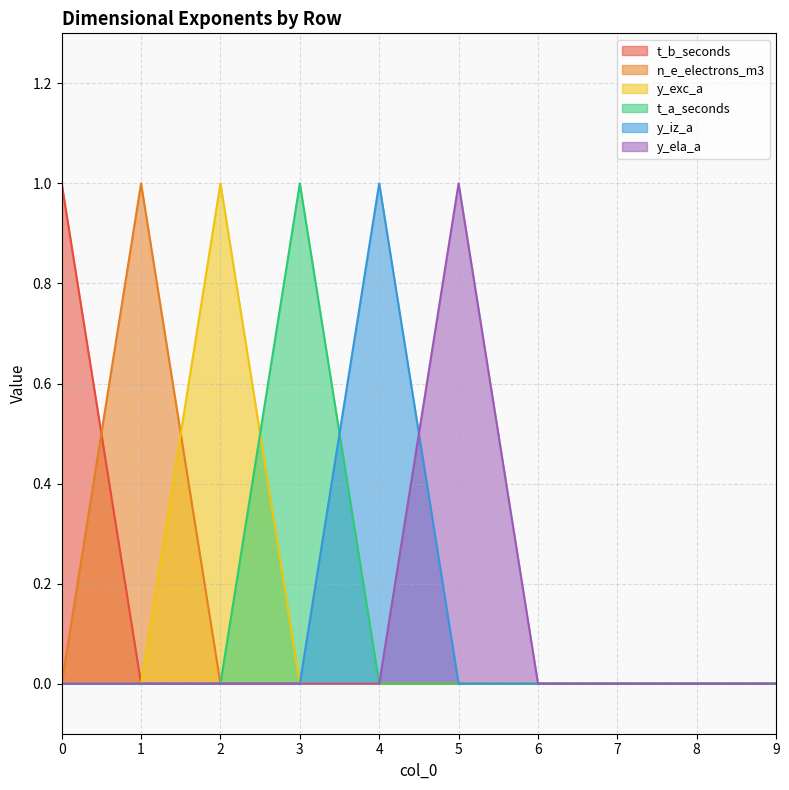

Between 2 and 3, which is larger?

2